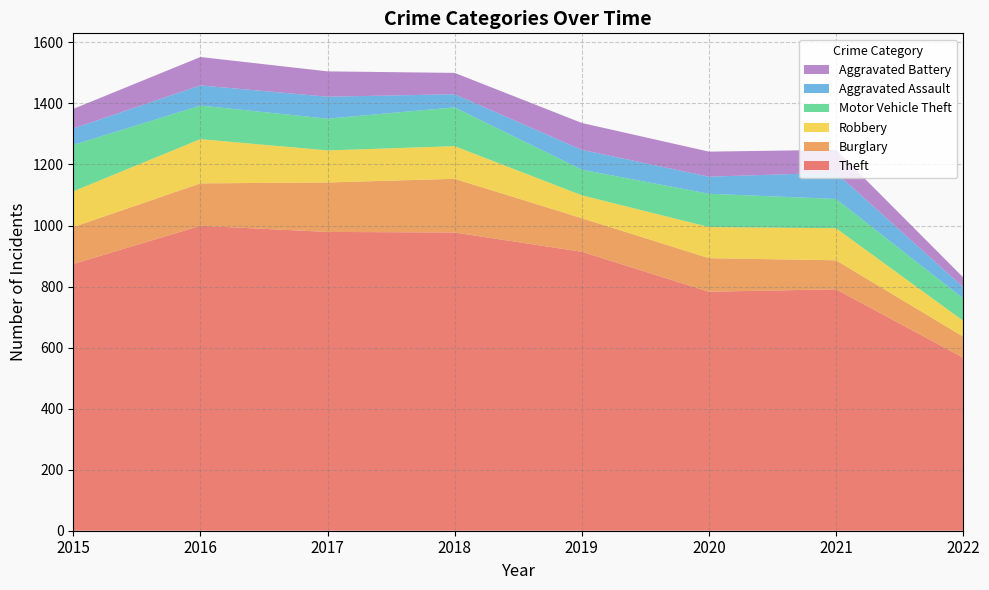

Reading left to right, extract all data points from this chart.

Theft: 874	999	979	977	914	783	791	567
Burglary: 121	139	162	176	110	110	95	69
Robbery: 117	145	105	107	75	102	105	52
Motor Vehicle Theft: 152	110	104	127	84	109	96	73
Aggravated Assault: 54	66	72	43	65	56	86	37
Aggravated Battery: 64	93	83	70	88	82	75	32